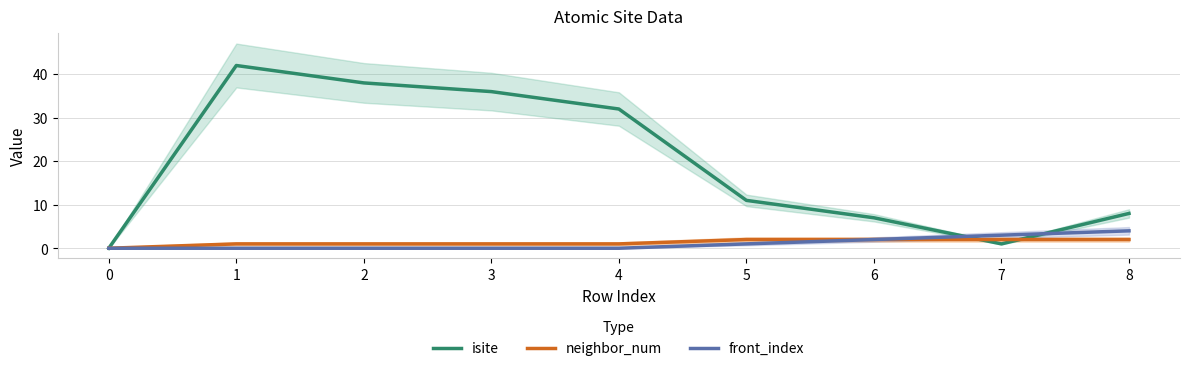

What is the sum of all isite values?

175